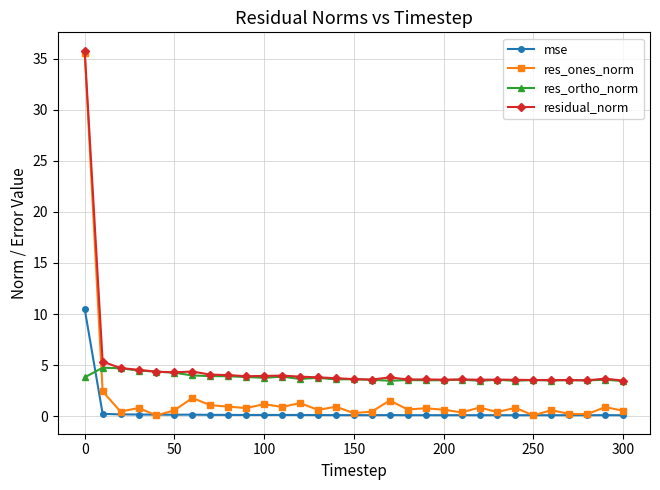

True or false: mse and residual_norm cross at least once.

False